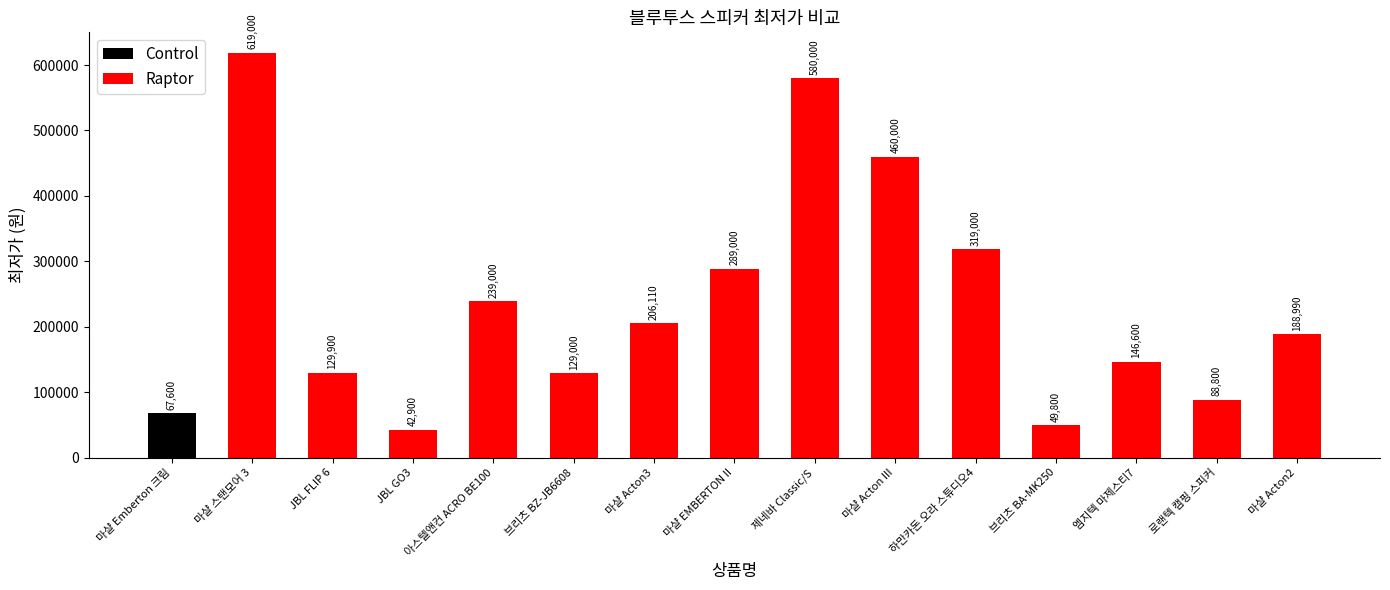

Approximately how many times larger is the value at JBL GO3 compared to 브리츠 BA-MK250?

0.9